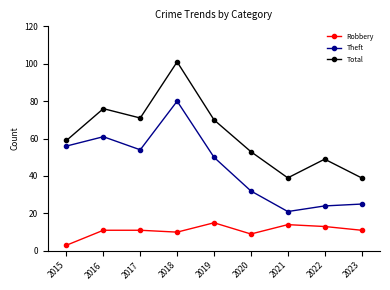

Between 2019 and 2023, which series saw the biggest shift?

Total